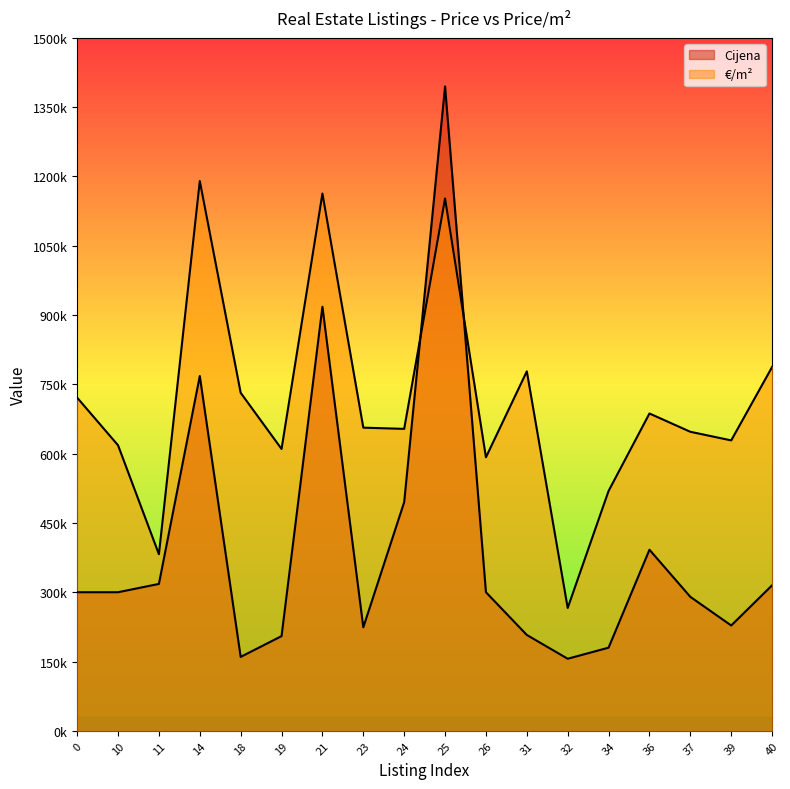

Between which two adjacent categories do Cijena and €/m² first intersect?

24 and 25